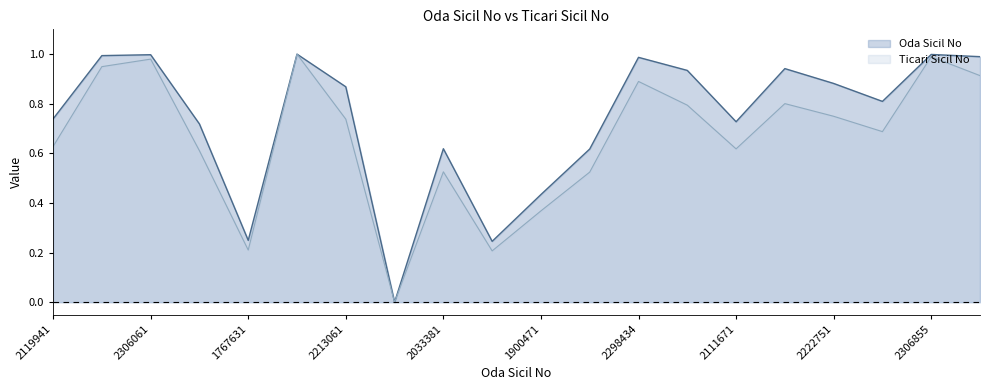

Which category has the highest value in the Ticari Sicil No series?

2307753